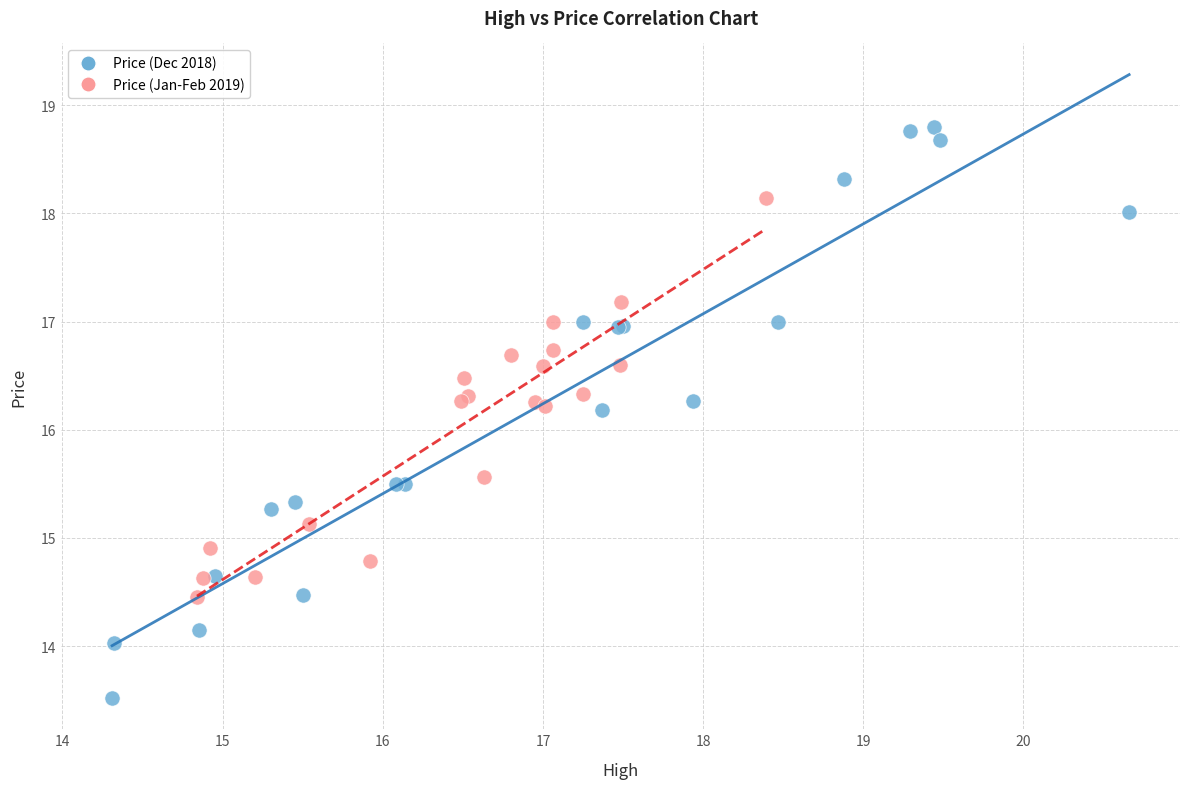

Which series contains the highest Y value?

Price (Dec 2018)